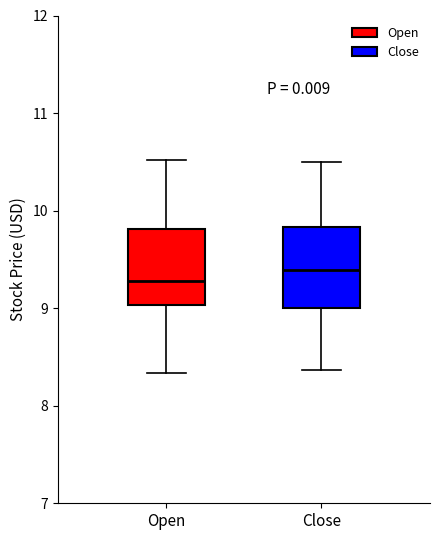

Where does the median line of the box for Open sit on the y-axis? The values are not printed on the chart, so give them approximately, as read against the axis.

9.3